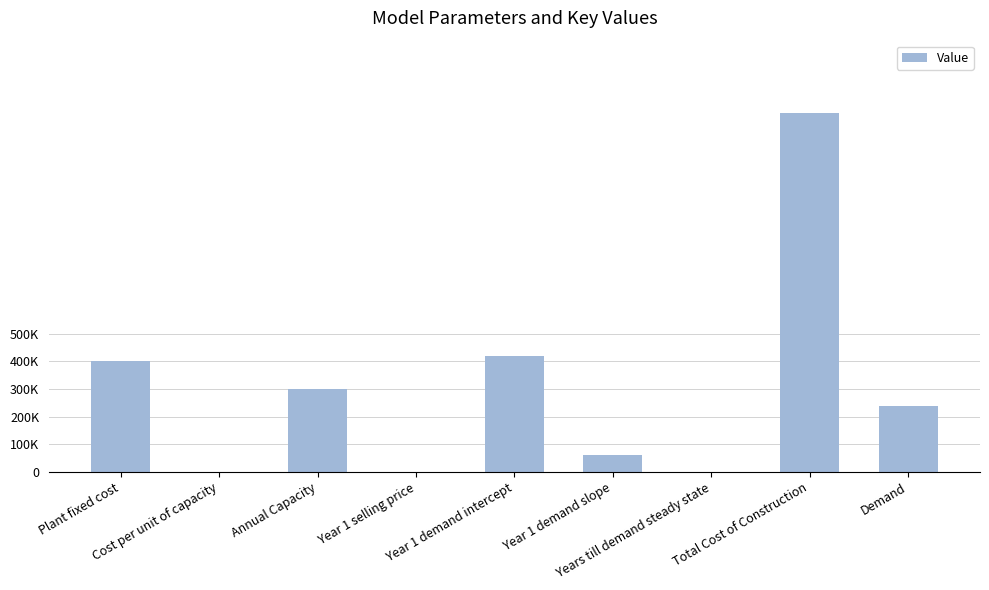

Rank the categories by value from highest to lowest.

Total Cost of Construction, Year 1 demand intercept, Plant fixed cost, Annual Capacity, Demand, Year 1 demand slope, Years till demand steady state, Cost per unit of capacity, Year 1 selling price